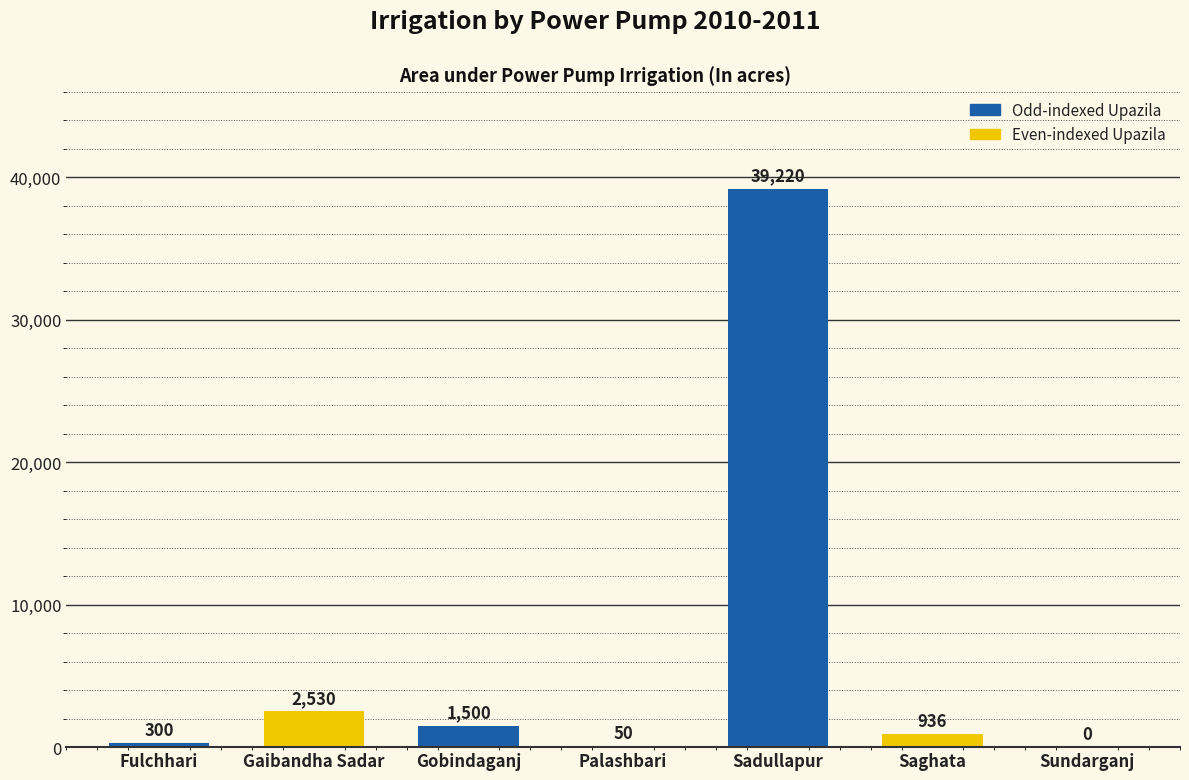

What is the difference between the values at Sundarganj and Gaibandha Sadar?

2530